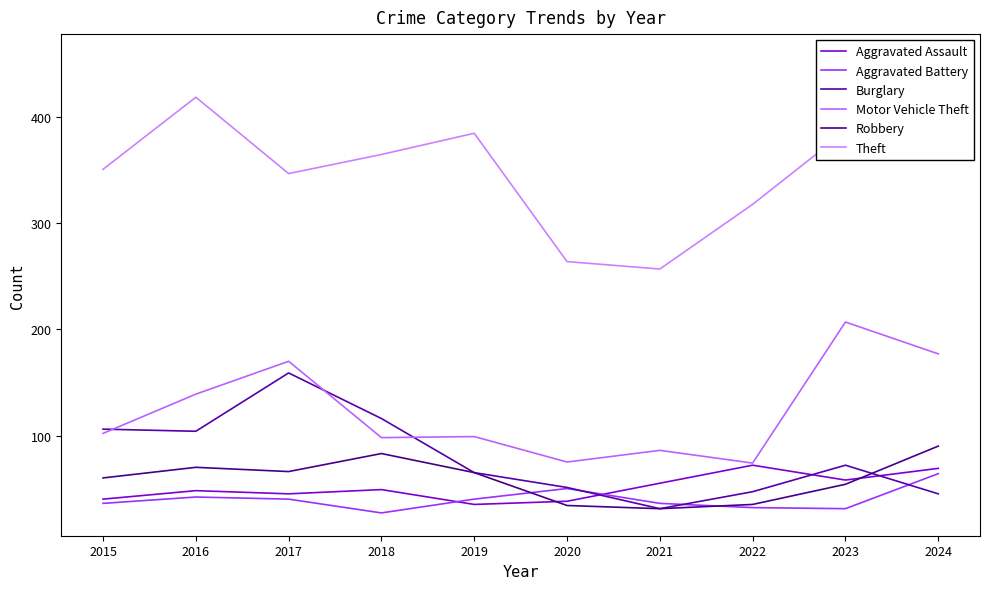

What is the spread (max minus min) of values at 2019?

350